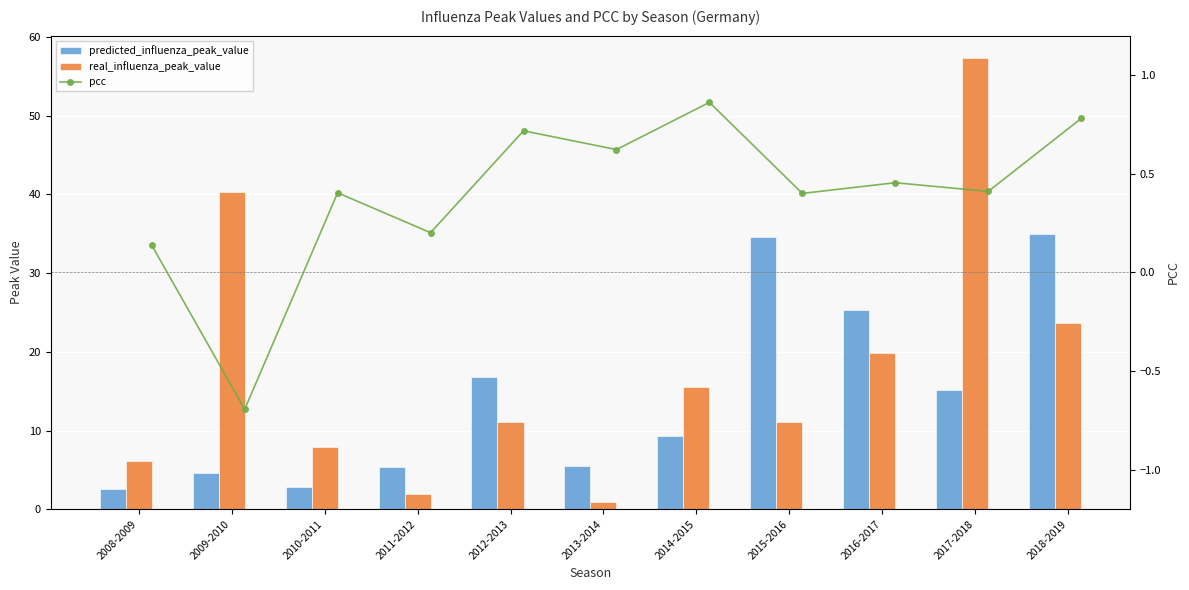

Which series has the largest total across all categories?

real_influenza_peak_value